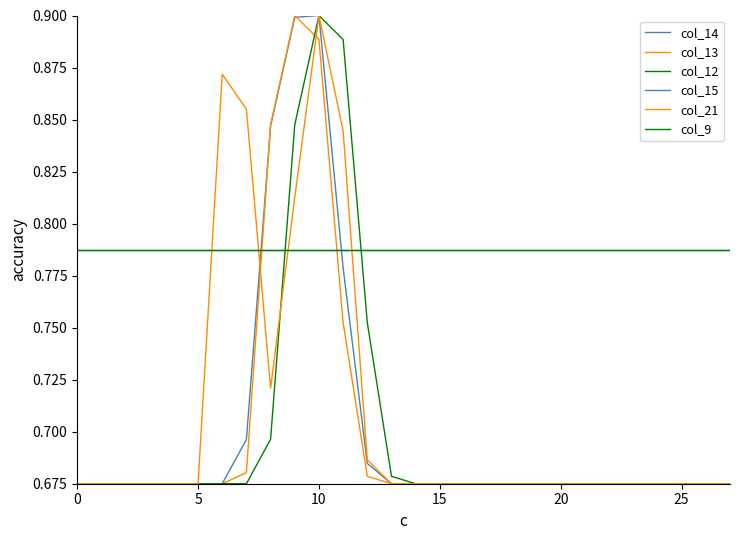

True or false: col_9 and col_15 cross at least once.

False